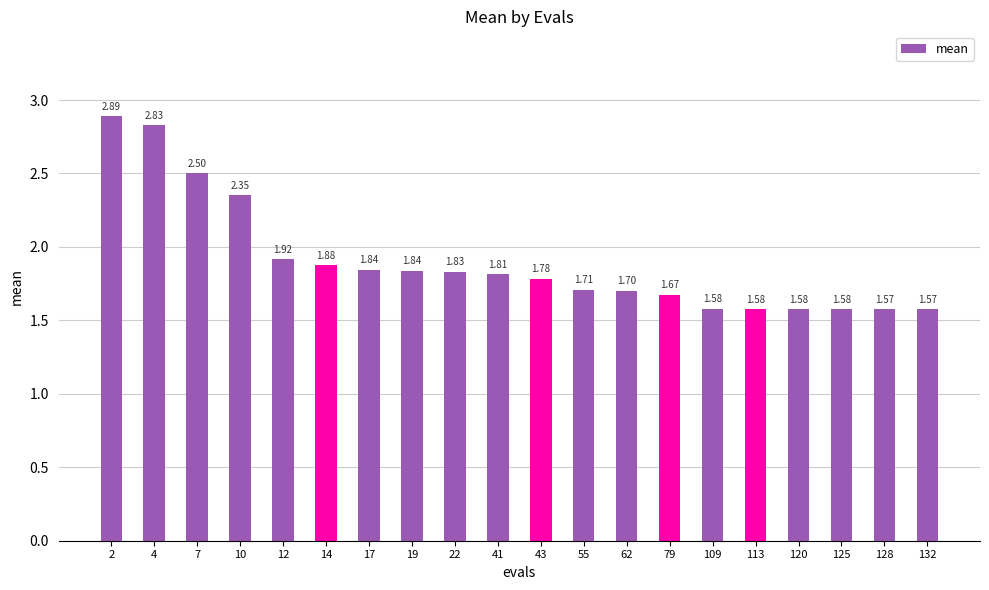

Does the chart contain any negative values?

No